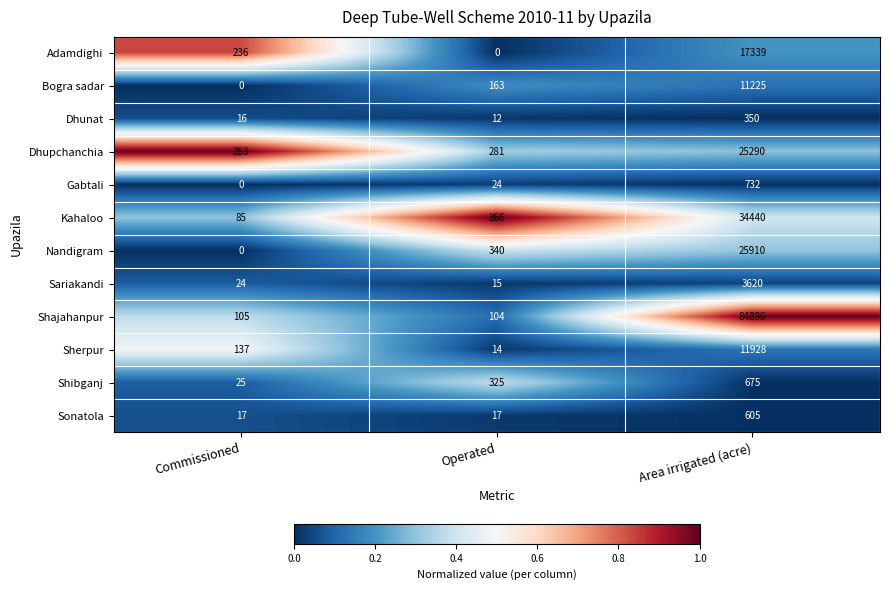

At which category does the chart reach its peak across all series?

Area irrigated (acre)